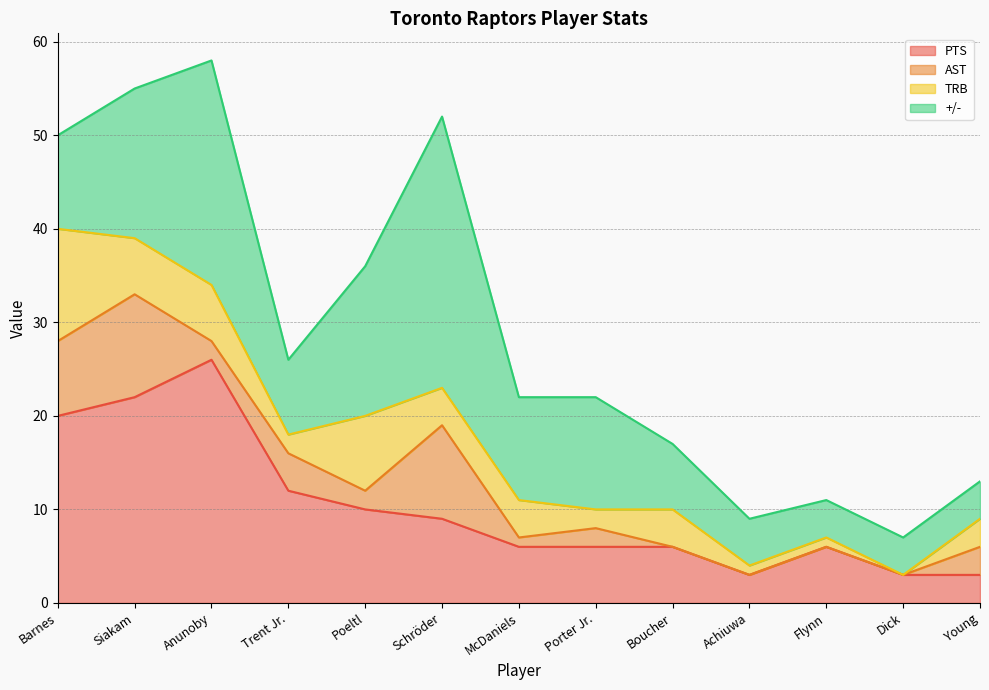

Does the chart display data point markers on the line(s)?

No